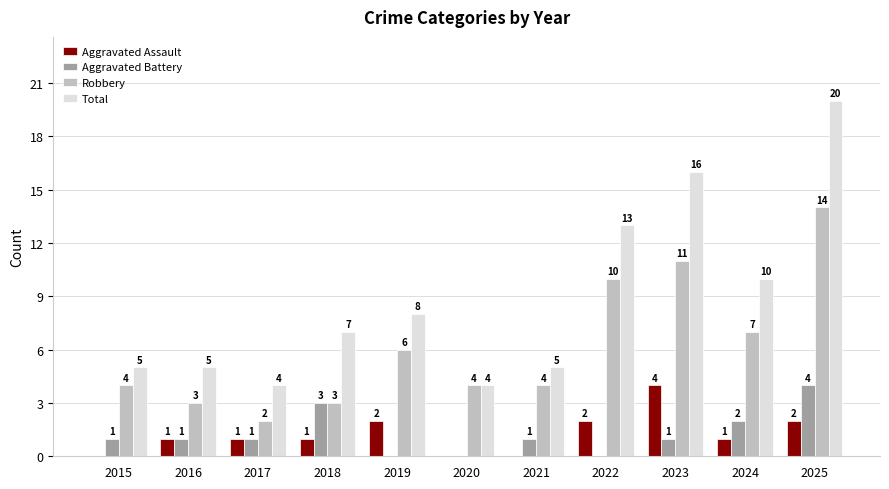

How many data points does each series have?

11